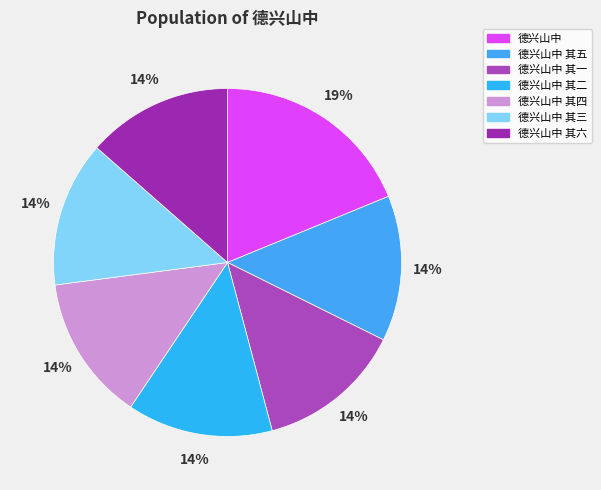

Is 德兴山中 其一 the majority of the pie?

No